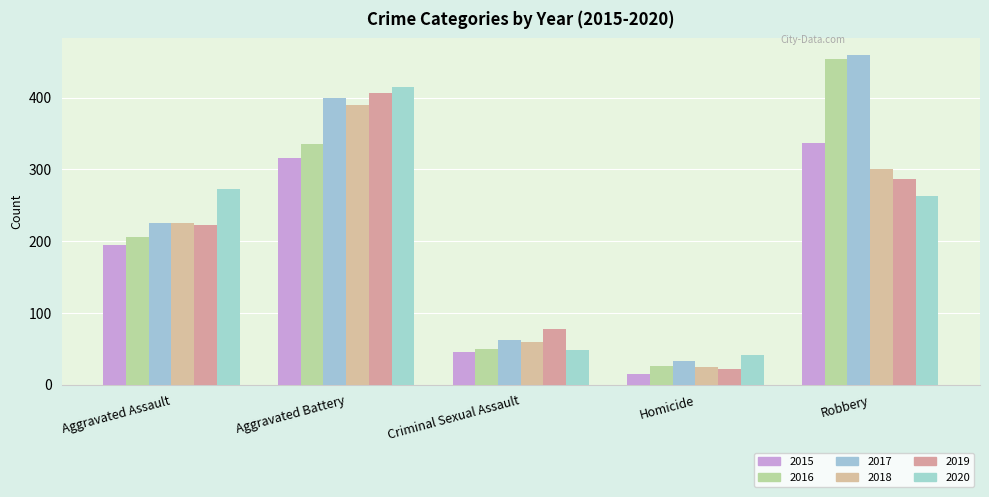

Count the number of data series in this chart.

6